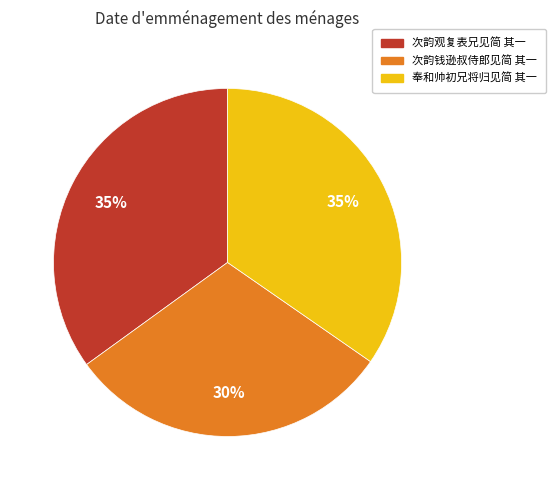

Count the number of slices in the pie.

3